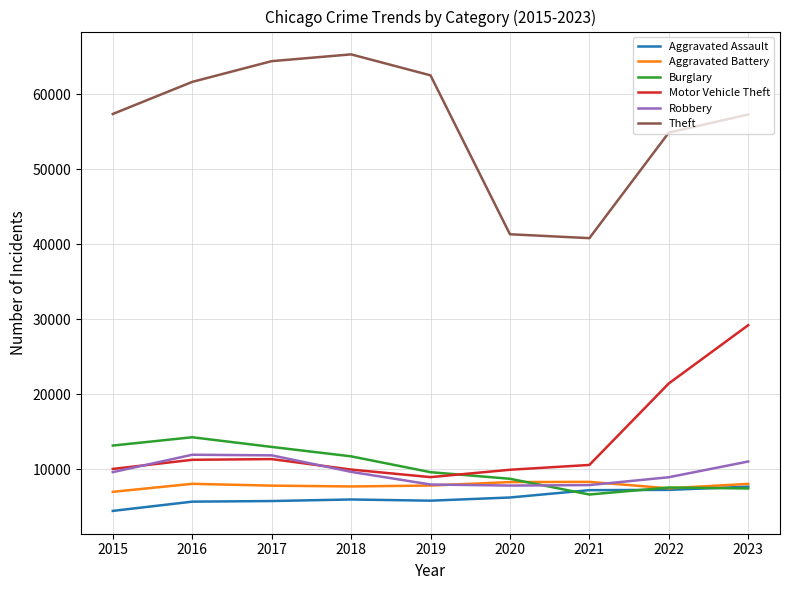

What is the difference between the highest and lowest values at 2016?

55911